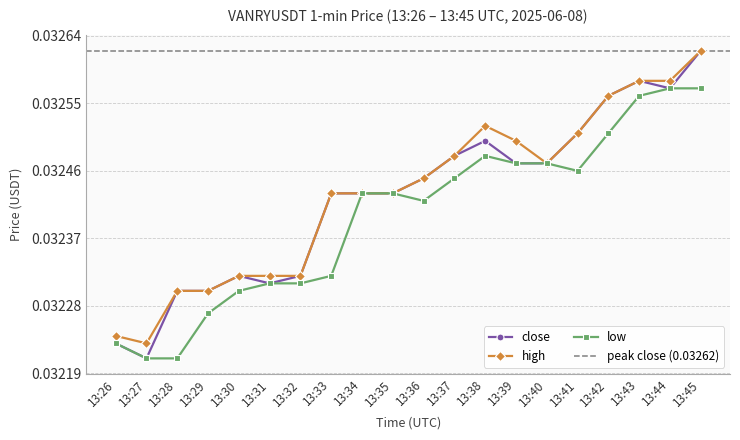

How many series are shown in this chart?

3